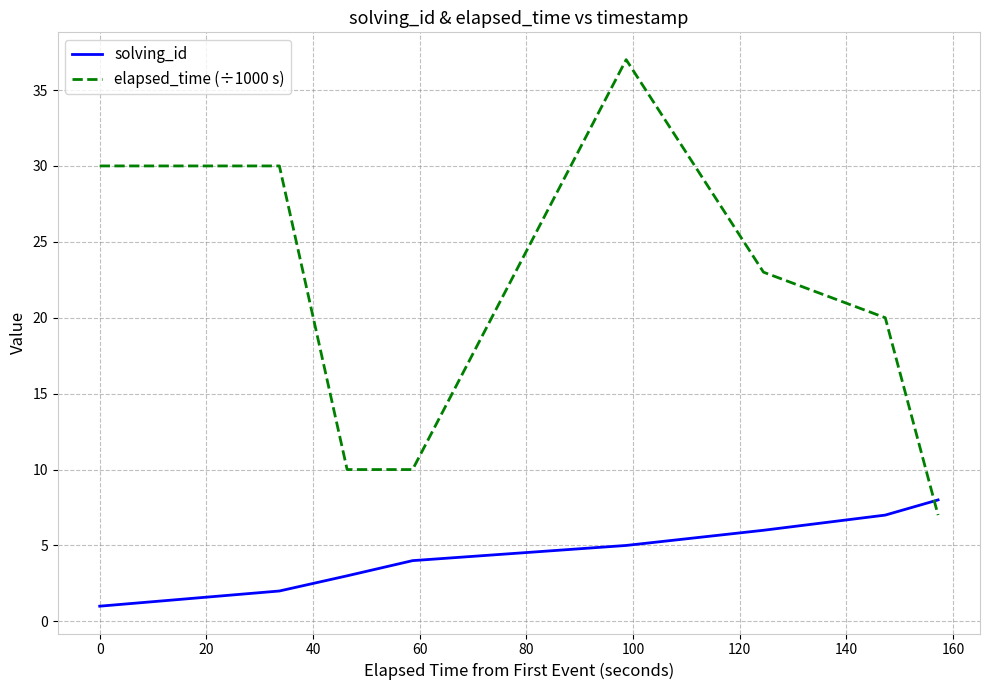

Which series ends up on top after the final intersection of solving_id and elapsed_time (÷1000 s)?

solving_id